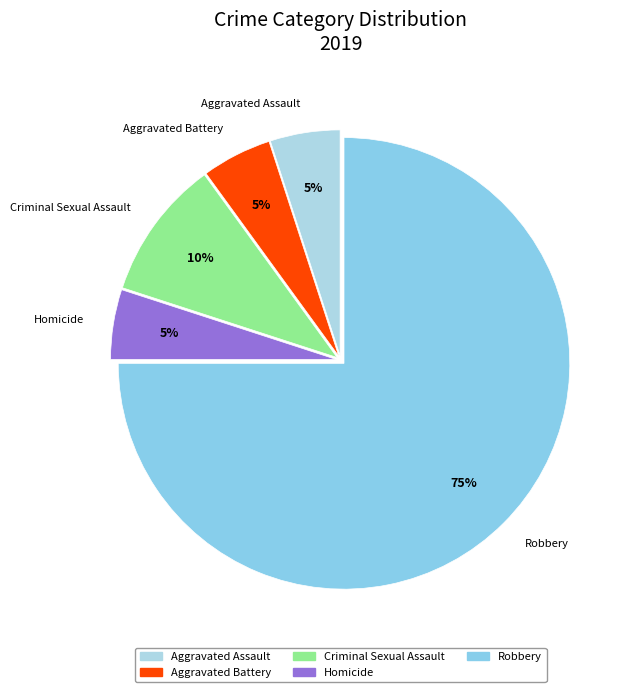

The Aggravated Battery slice represents 5% of the pie. True or false?

True